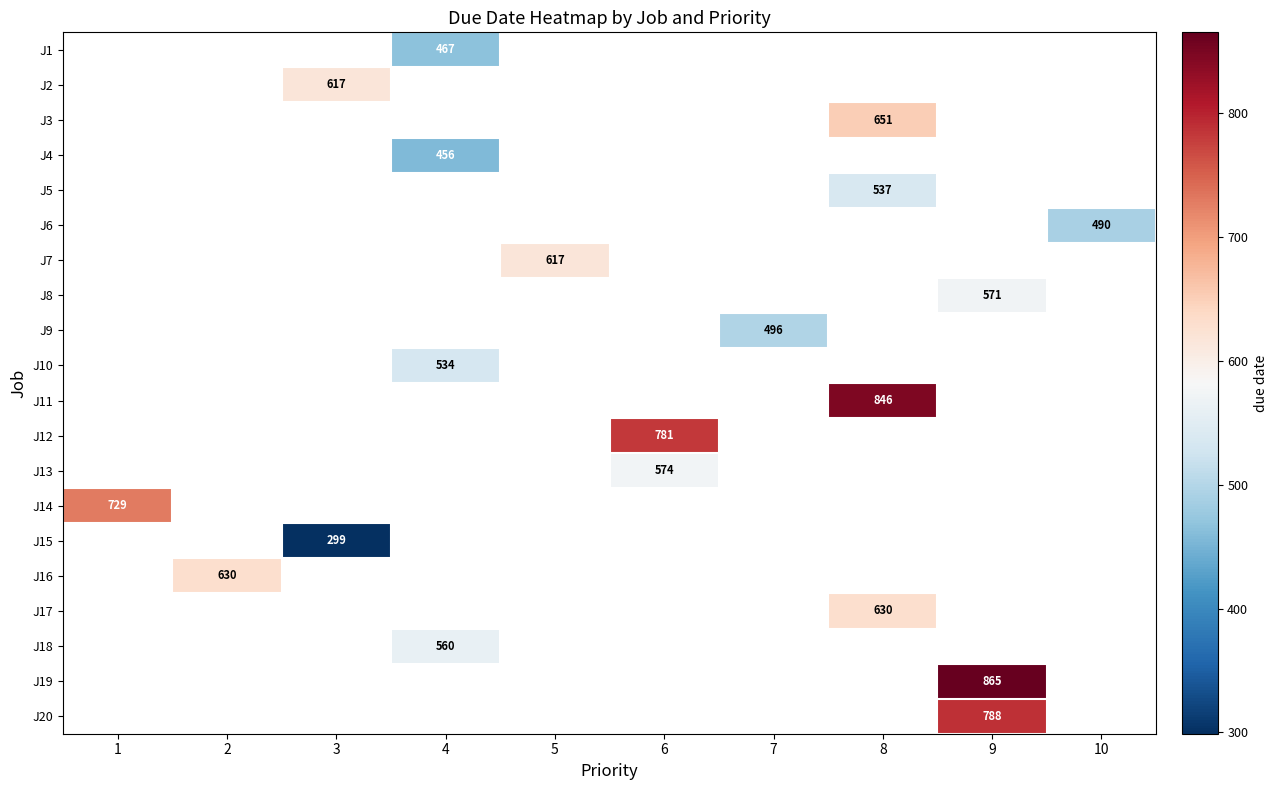

True or false: J12 has a value of 781 at 6.

True